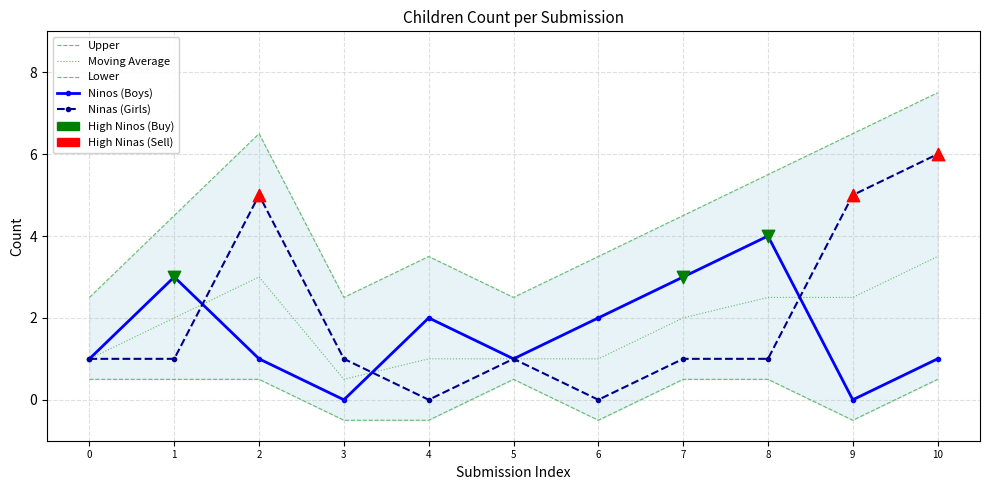

What are all the series names shown in the legend?

Upper, Moving Average, Lower, Ninos (Boys), Ninas (Girls)